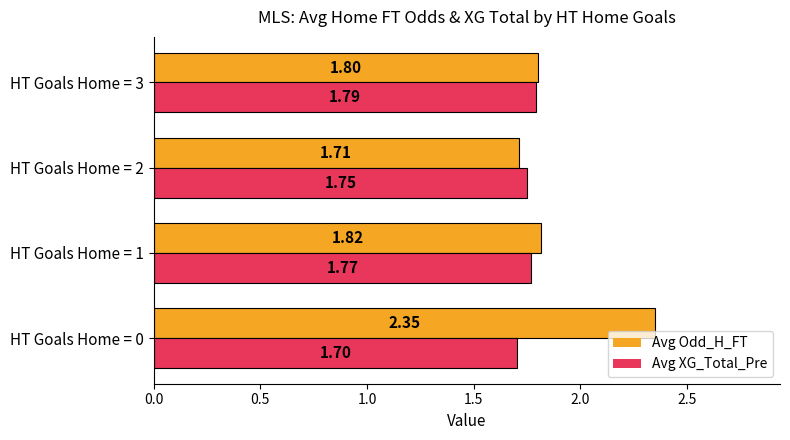

What are all the series names shown in the legend?

Avg Odd_H_FT, Avg XG_Total_Pre